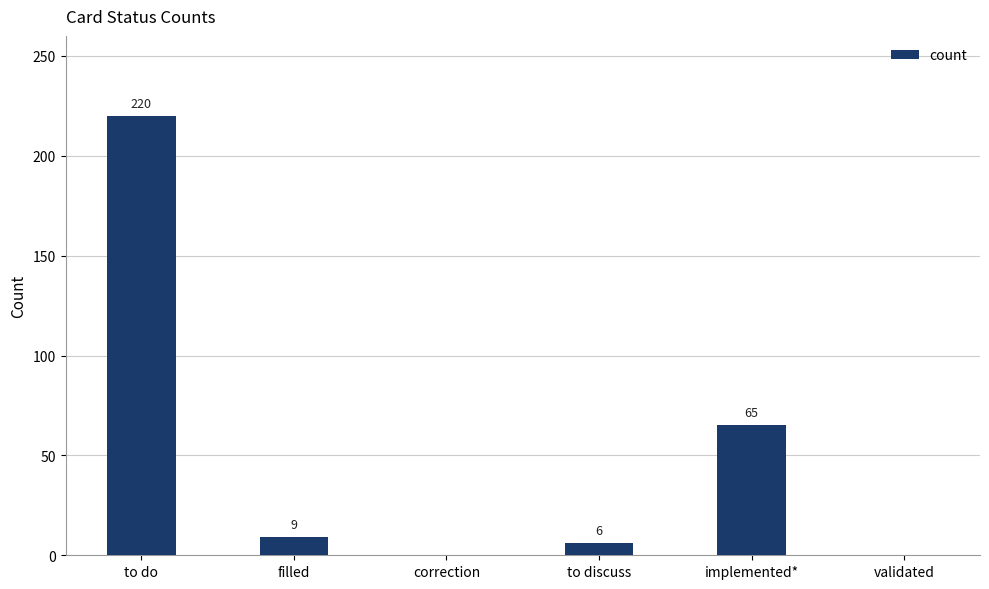

What is the change in value from to do to correction?

-220